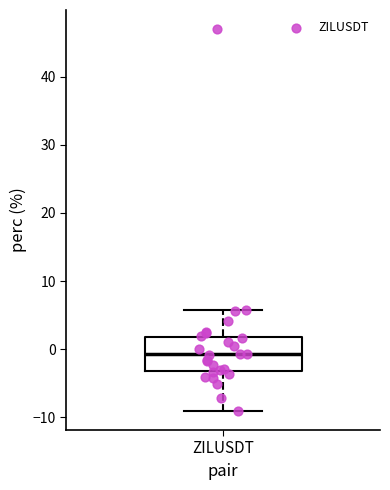

Transcribe this box plot: give where the median line is, the range the box spans, and where the two whiskers end, as read against the y-axis. The values are not printed on the chart, so give them approximately, as read against the axis.

median -1, box -3 to 2, whiskers -9 to 6